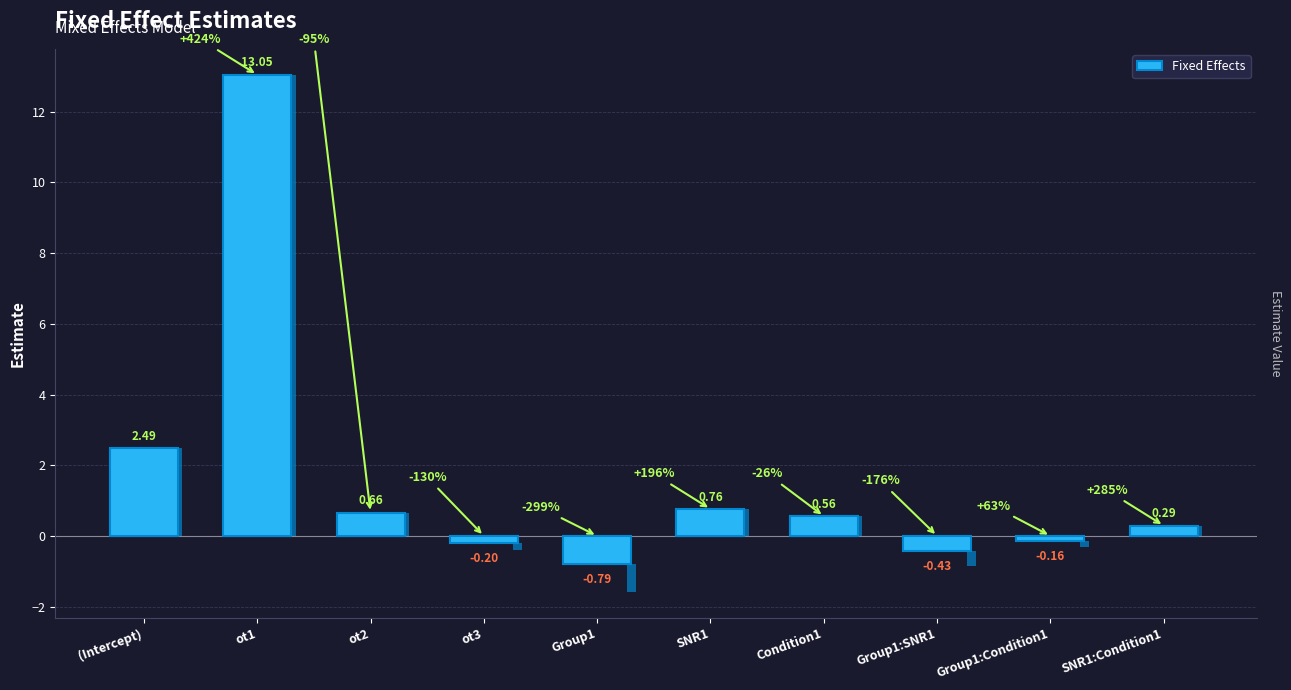

What is the change in value from ot2 to SNR1?

+0.1